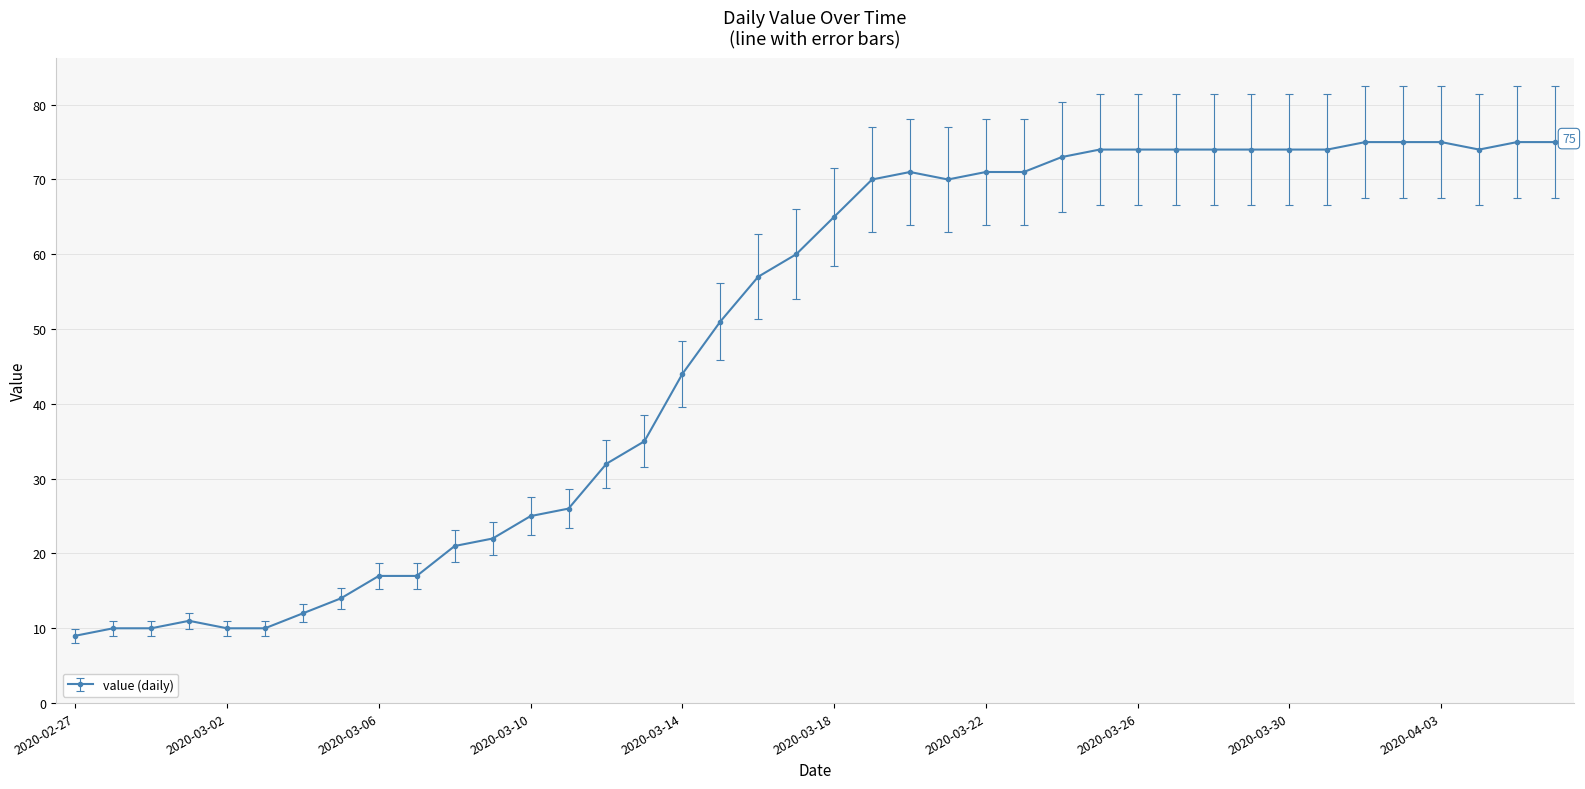

True or false: the data has more than 1 interior local peaks.

True